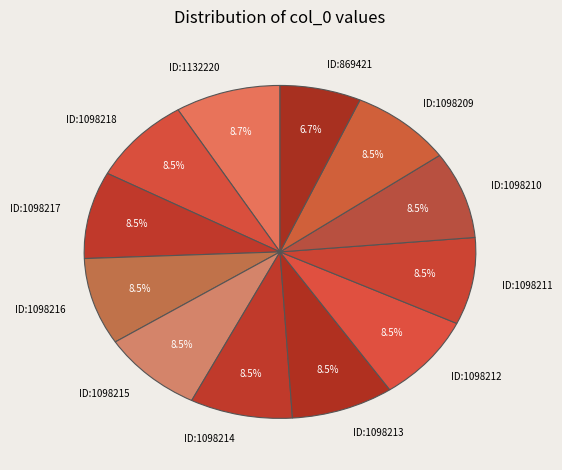

Which slice is the smallest?

ID:869421